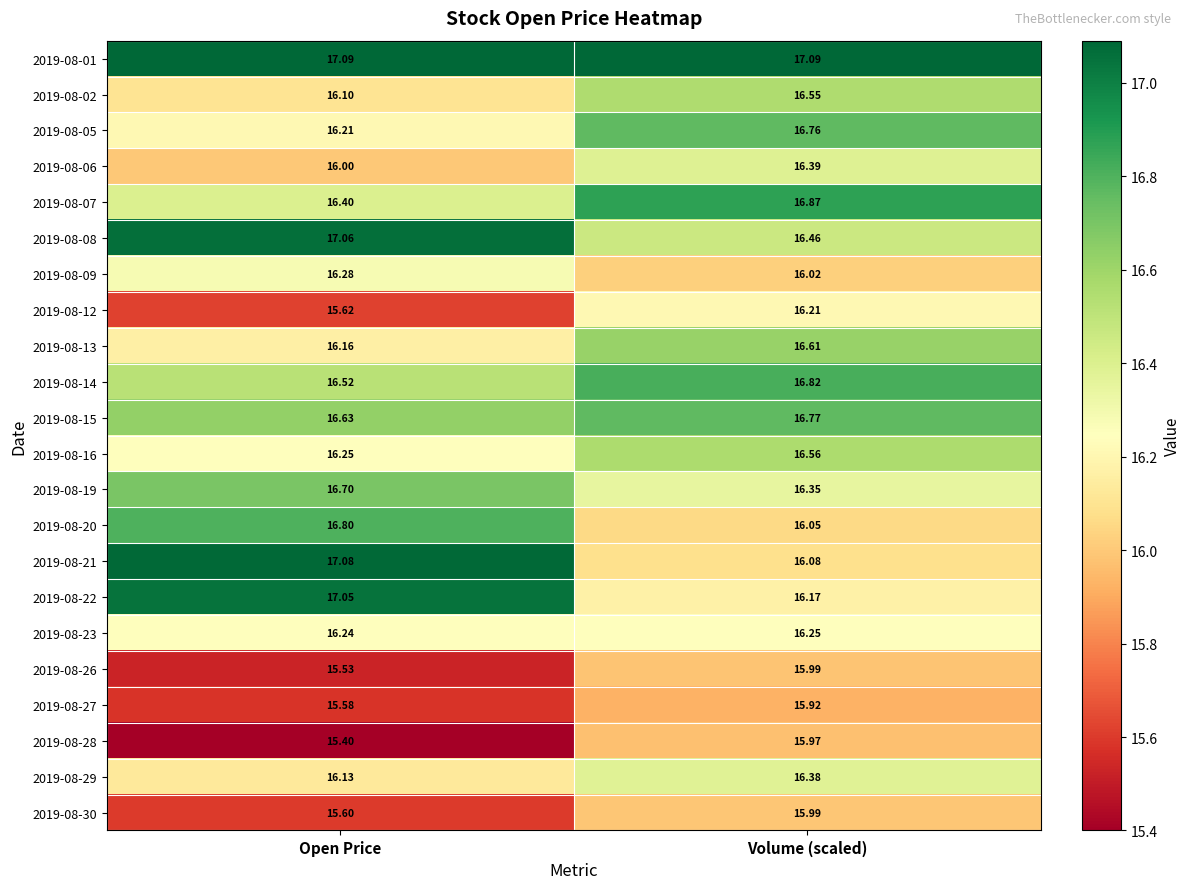

List the labels in order of 2019-08-19 value, largest first.

Open Price, Volume (scaled)